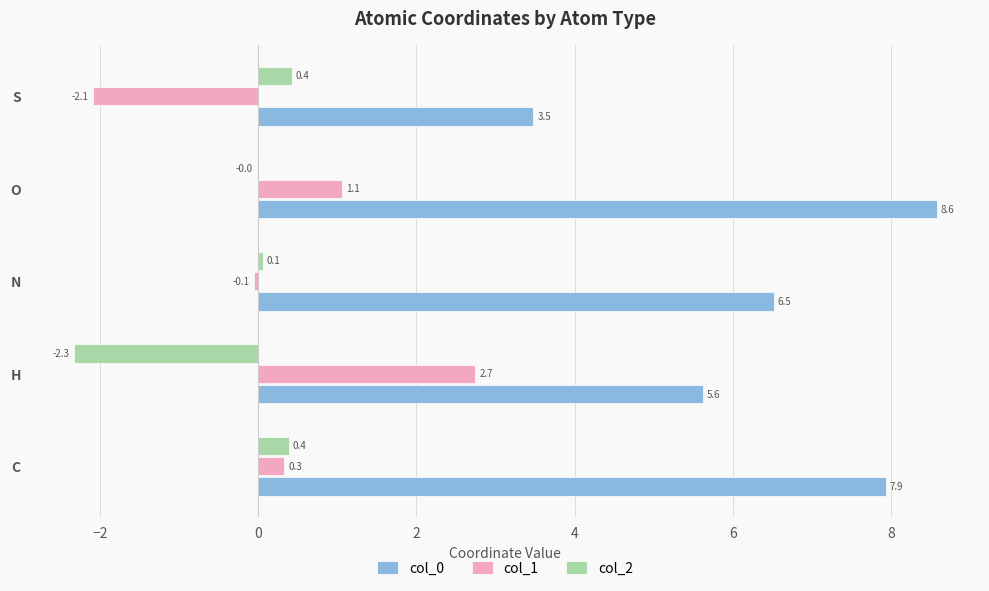

Is the value of col_0 at C greater than the value of col_1 at N?

Yes